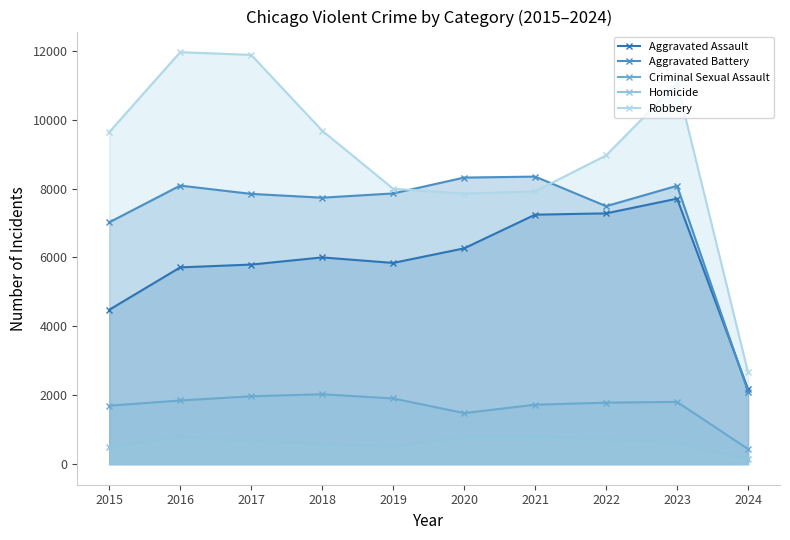

Is it true that Homicide equals 36 at 2024?

False